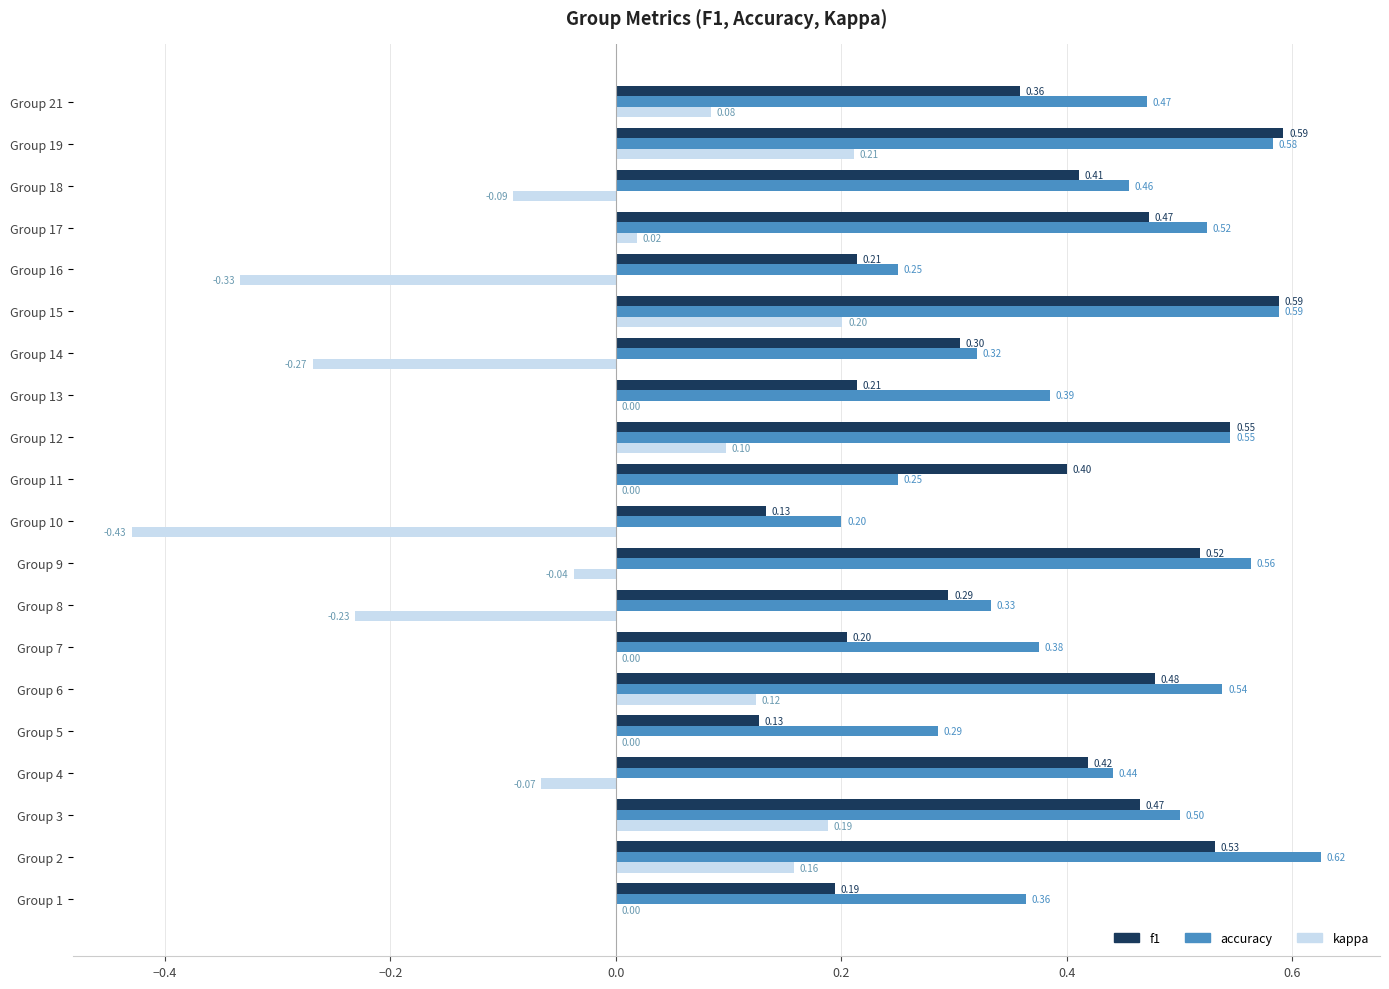

Which category has the highest value across all series?

Group 2